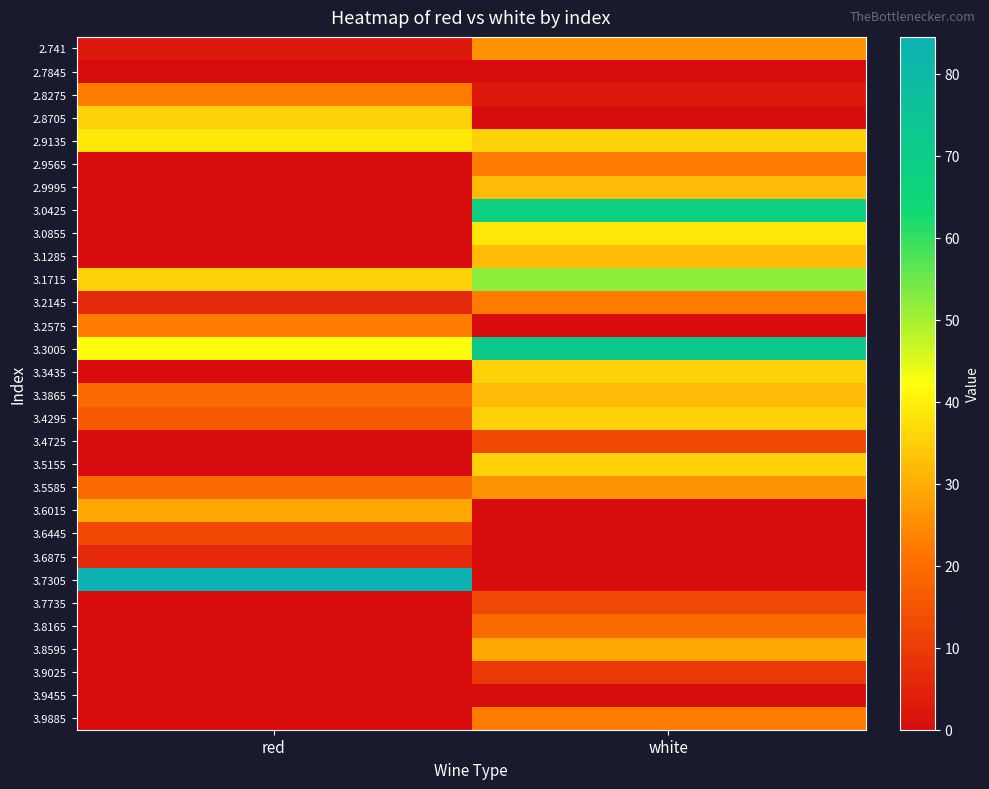

How many categories are shown in the chart?

2